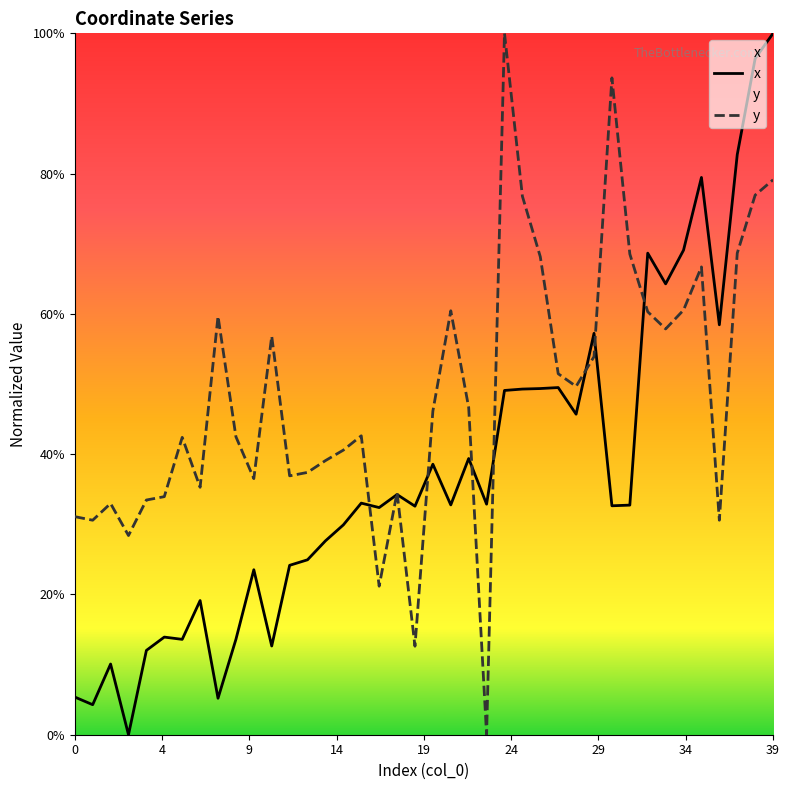

The x series shows 8.2 at 0. True or false?

False